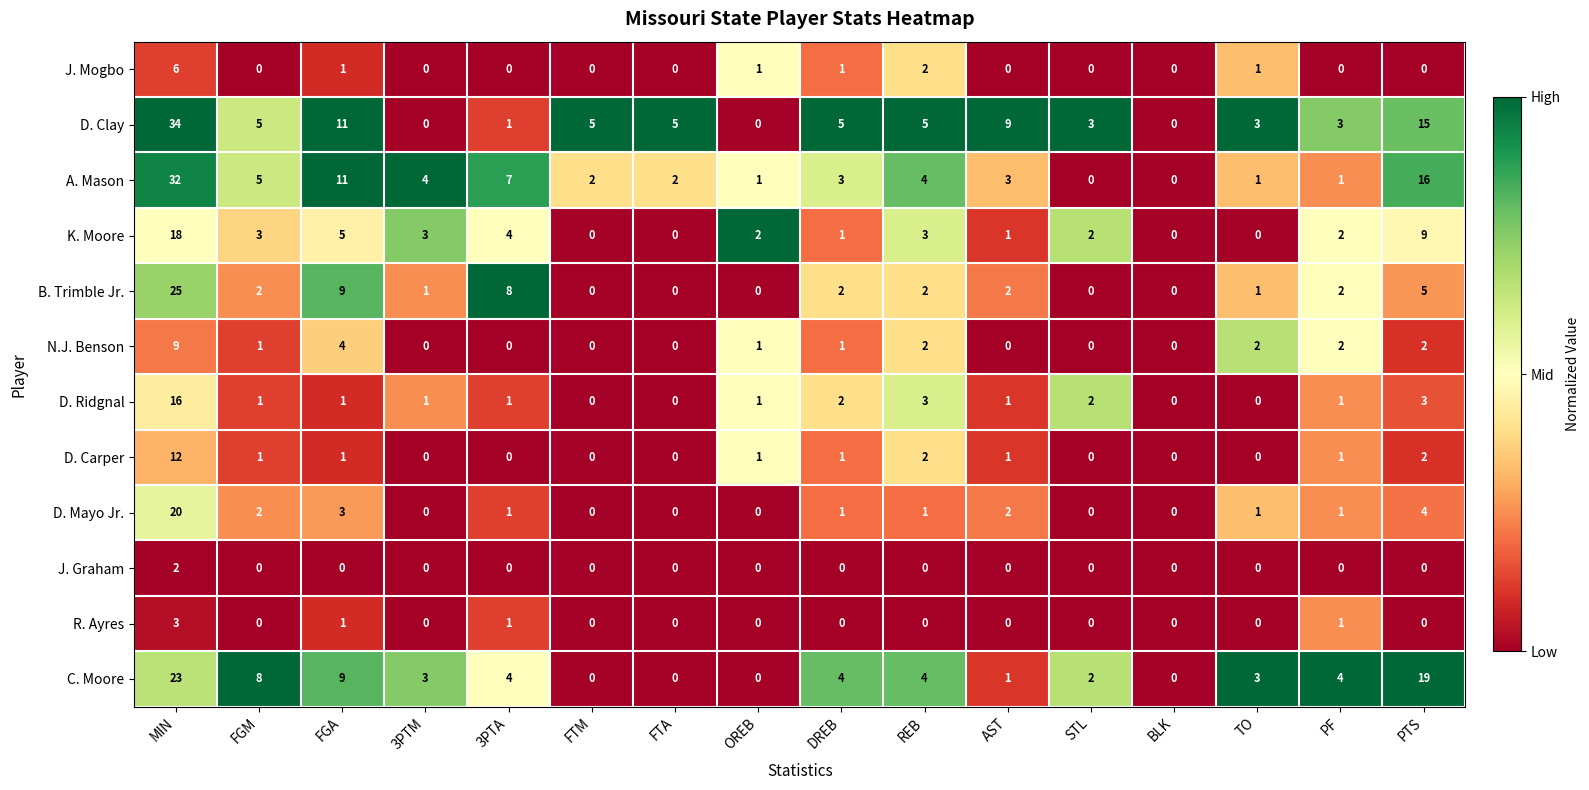

Which series has the largest range (max minus min)?

D. Clay